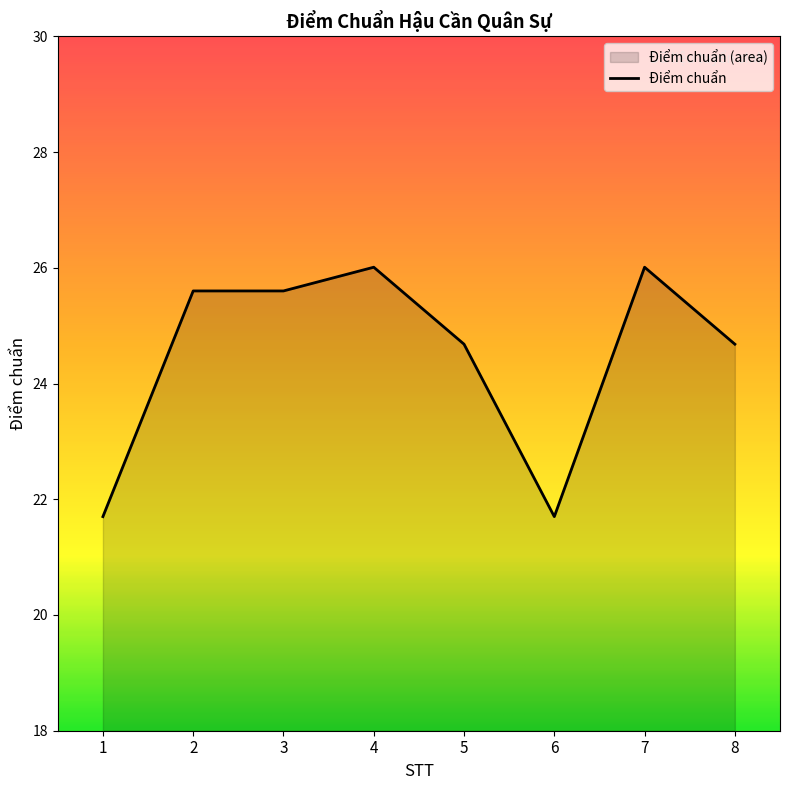

Rank the categories by value from lowest to highest.

1, 6, 5, 8, 2, 3, 4, 7